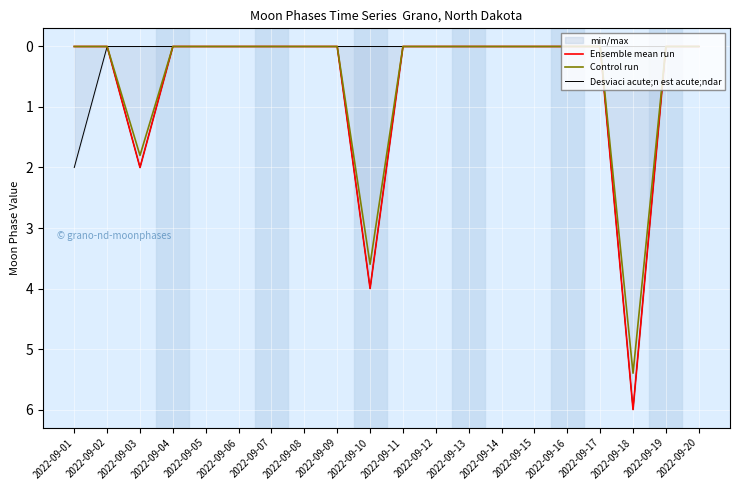

The value of Control run at 2022-09-02 is 0.0. True or false?

True